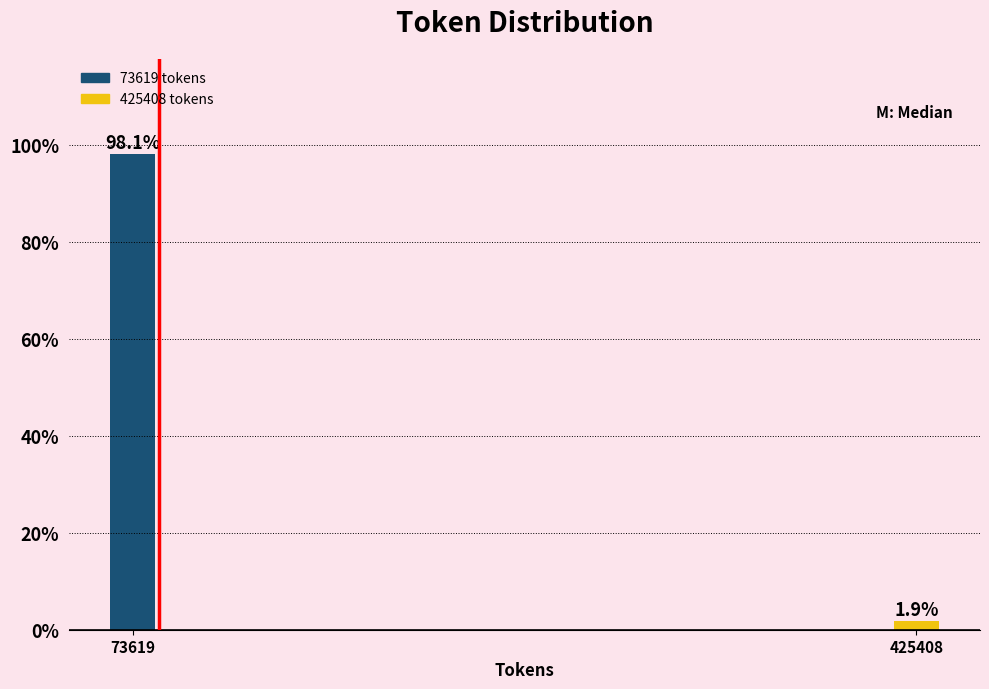

Reading left to right, what are all the values shown in this chart?

98.1	1.9